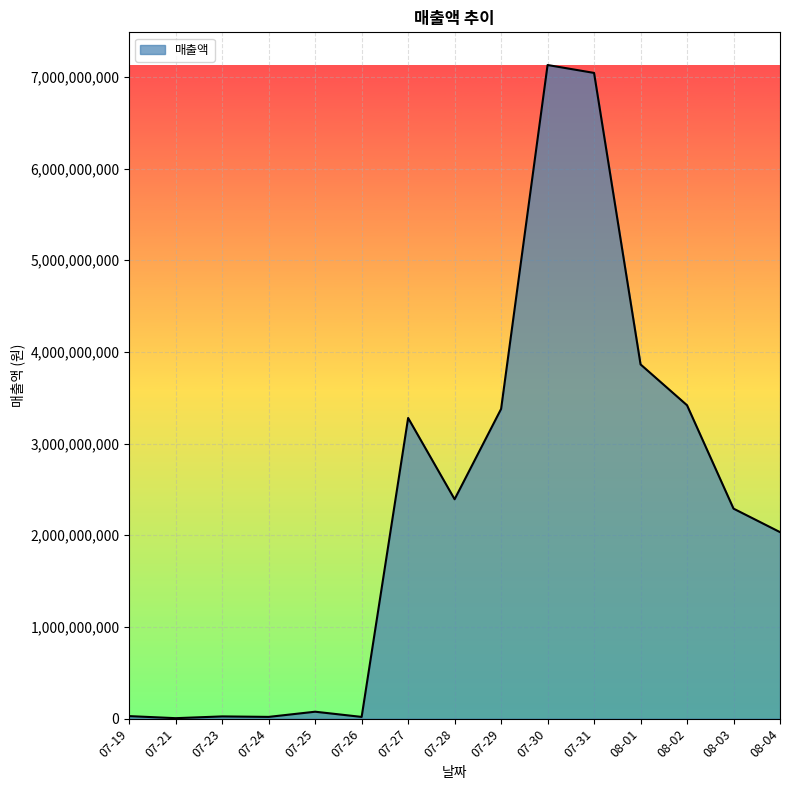

What position from the right is 07-21?

14